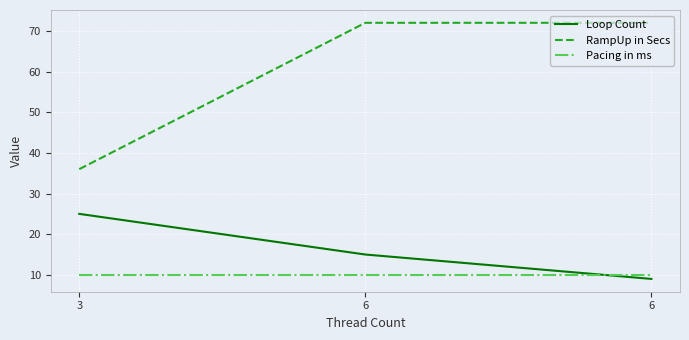

Does the chart display data point markers on the line(s)?

No